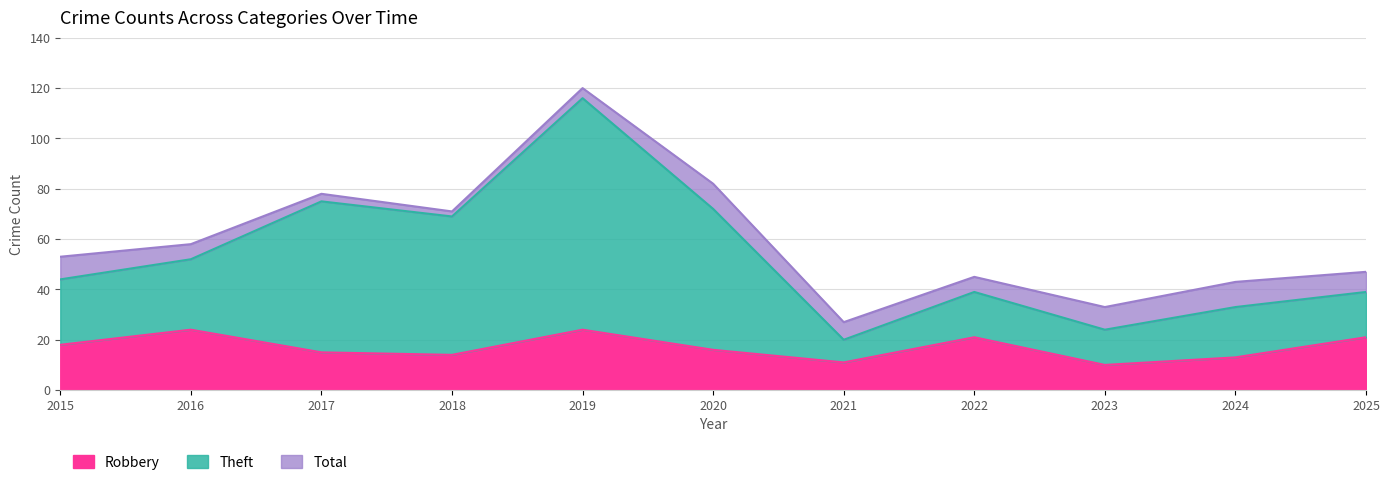

Is it true that Theft equals 30 at 2021?

False